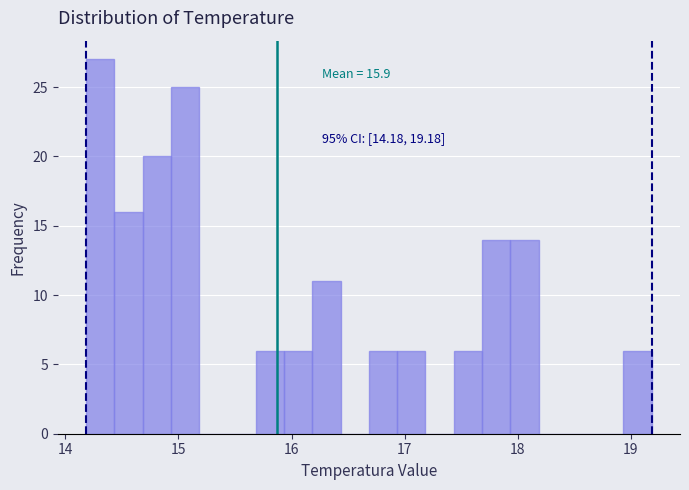

Around what value on the x-axis is the tallest bar? Give the approximate position of its centre, as read against the axis.

14.3